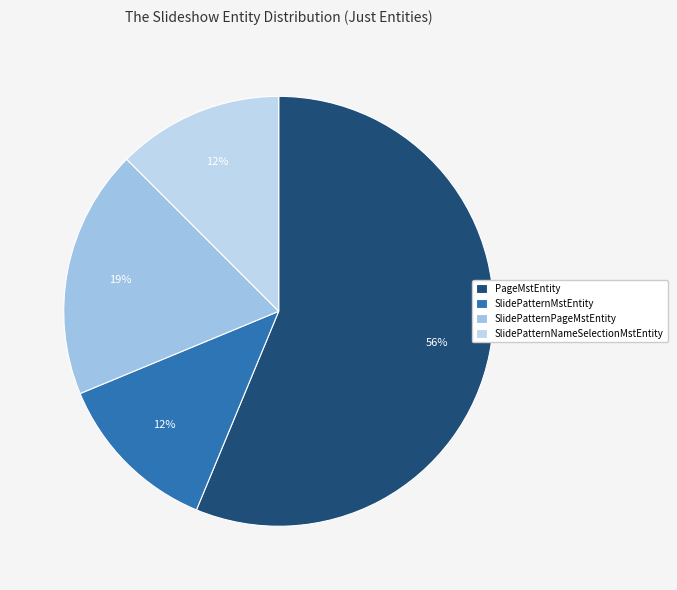

Rank the categories by value from highest to lowest.

PageMstEntity, SlidePatternPageMstEntity, SlidePatternMstEntity, SlidePatternNameSelectionMstEntity